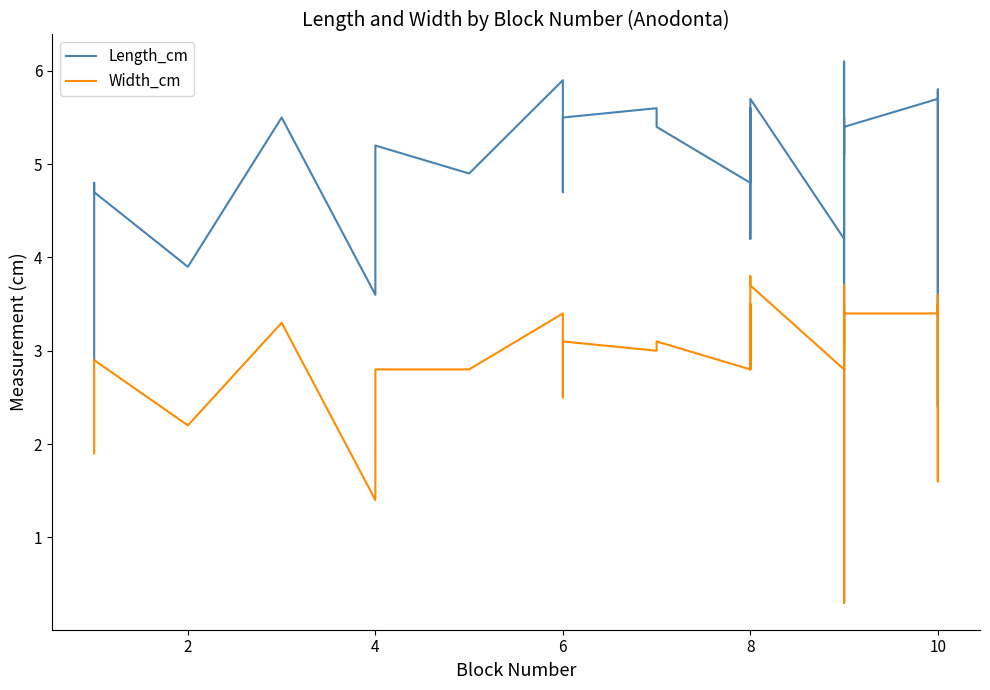

How many data points does each series have?

40